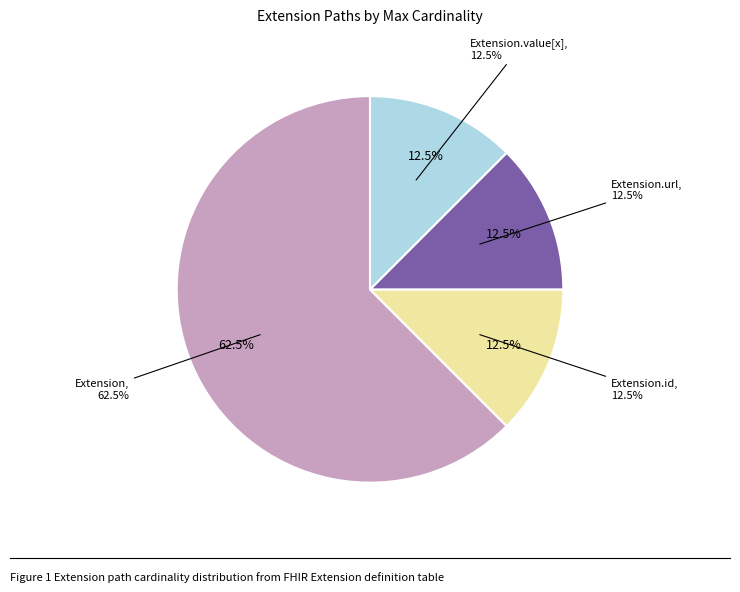

Is Extension.url the majority of the pie?

Yes